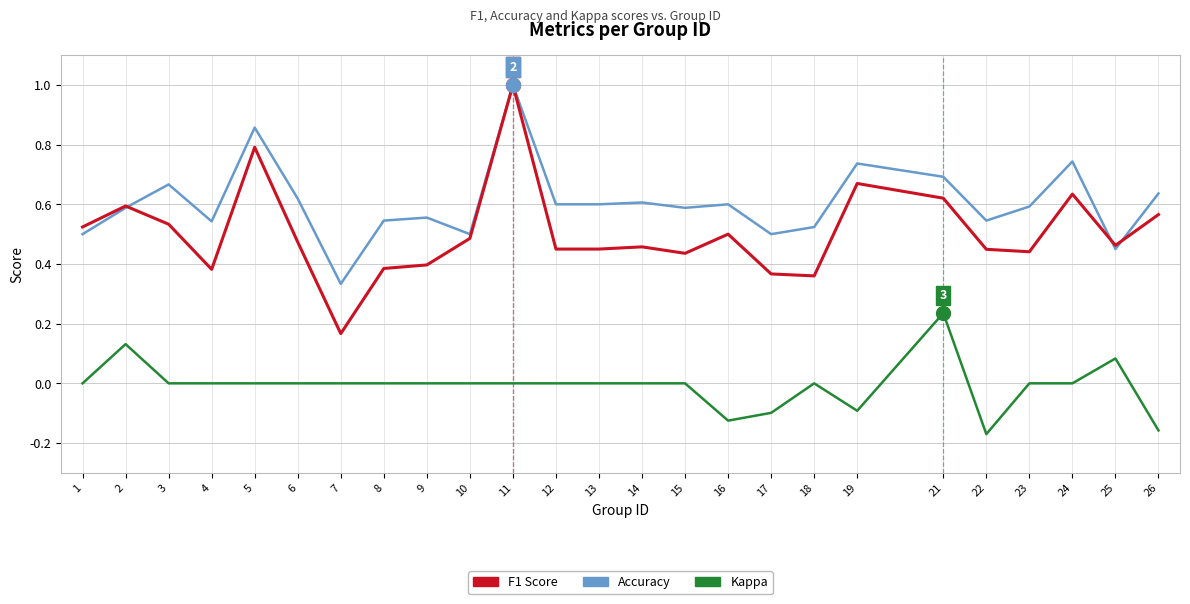

At which category is the sum across all series the highest?

11